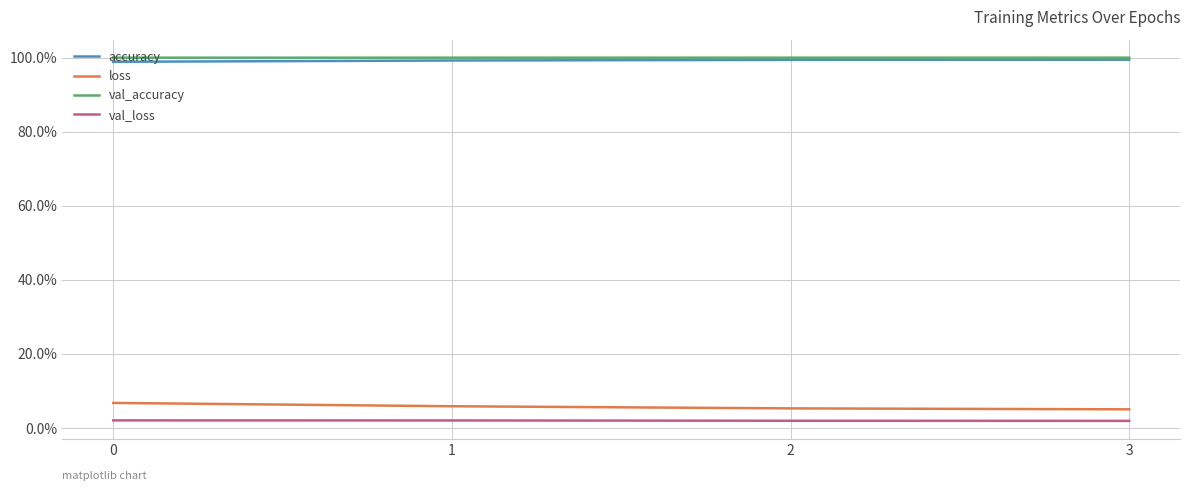

List the series in order of their peak value, highest first.

val_accuracy, accuracy, loss, val_loss